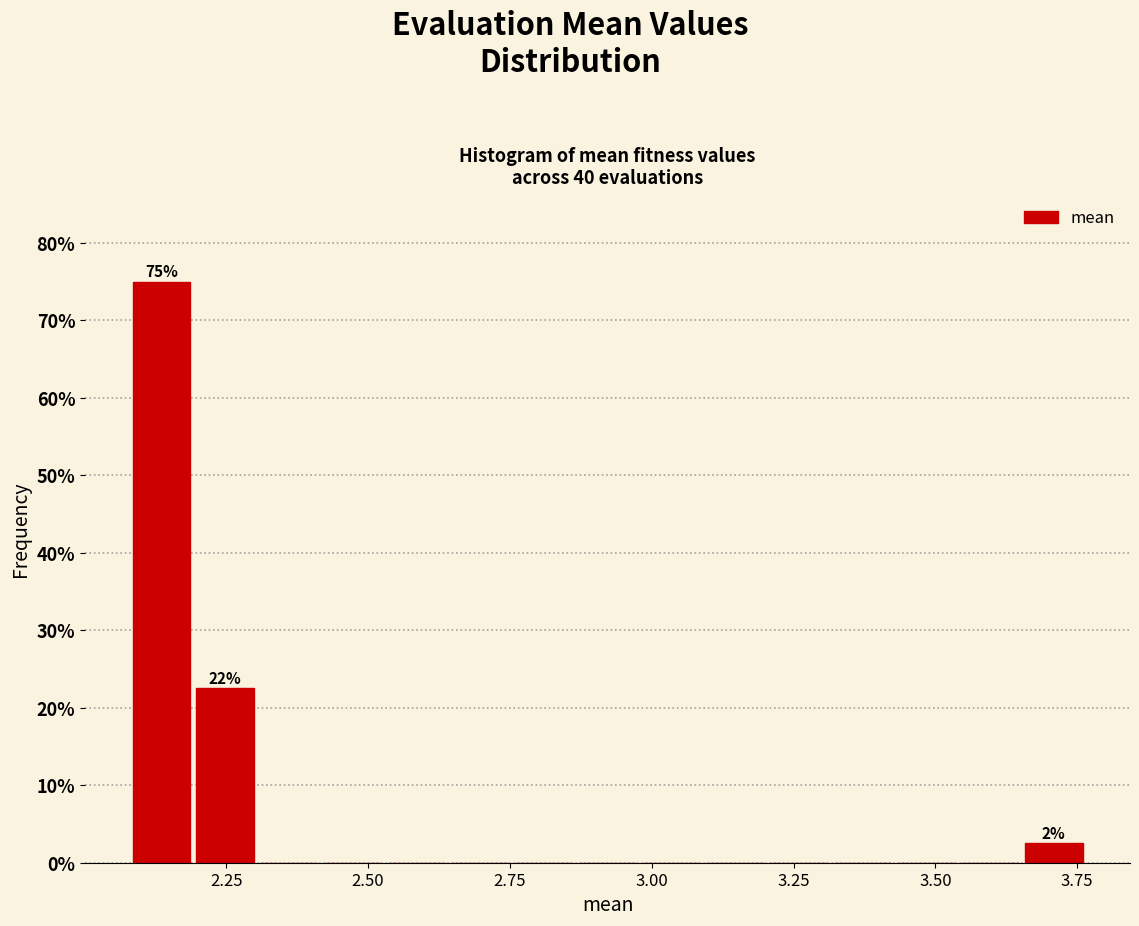

Around what value on the x-axis is the tallest bar? Give the approximate position of its centre, as read against the axis.

2.15